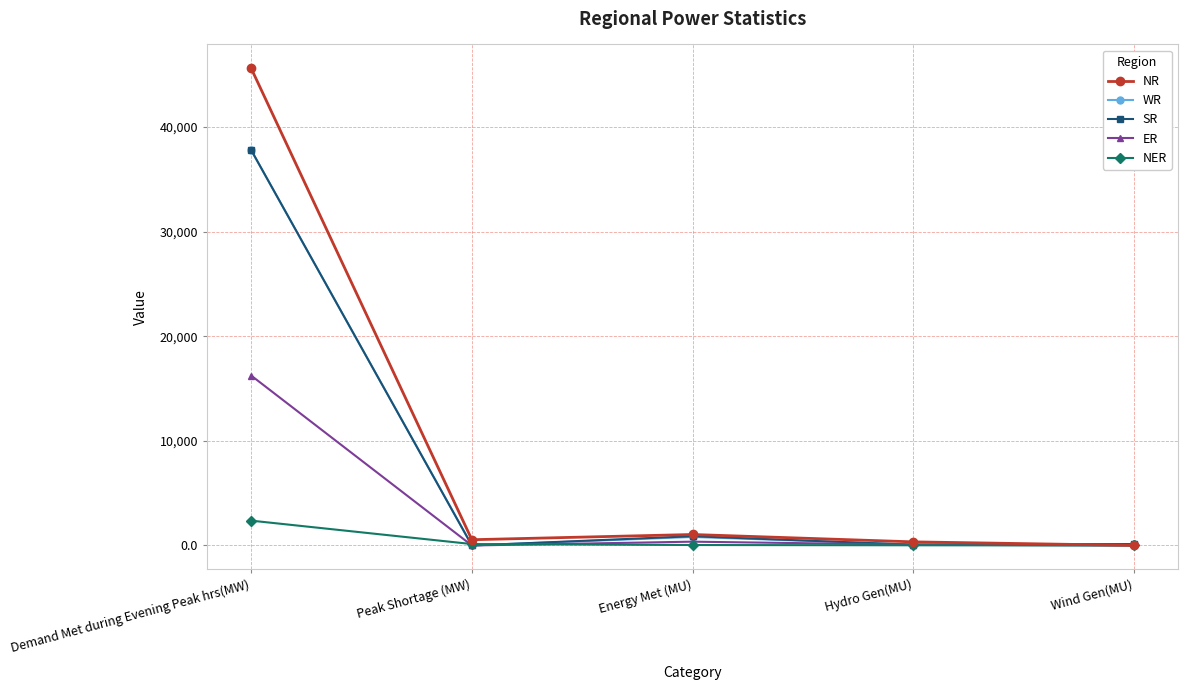

Between Energy Met (MU) and Wind Gen(MU), which series saw the biggest shift?

NR